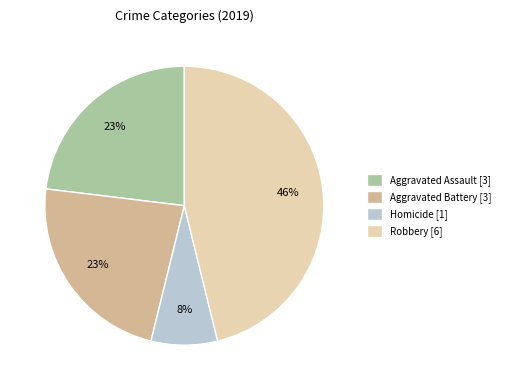

Is there a majority slice in this chart?

No